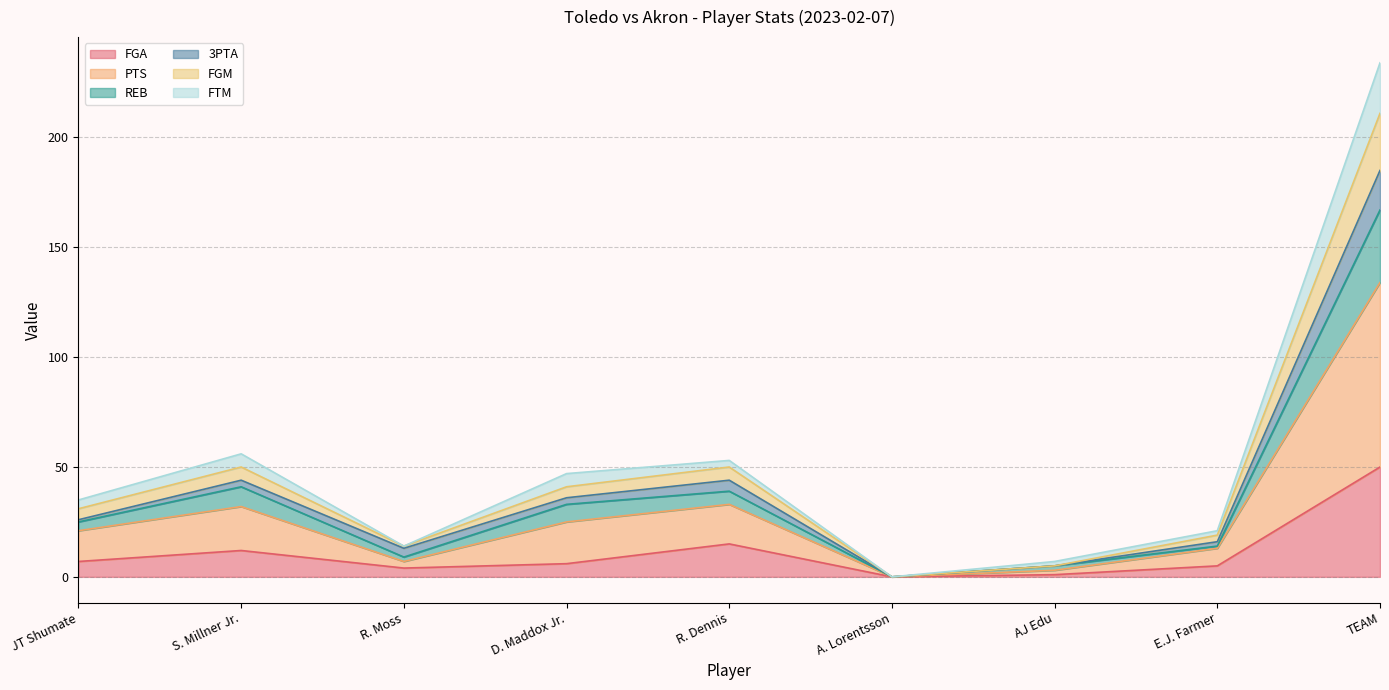

At which label does FGA reach its peak?

TEAM